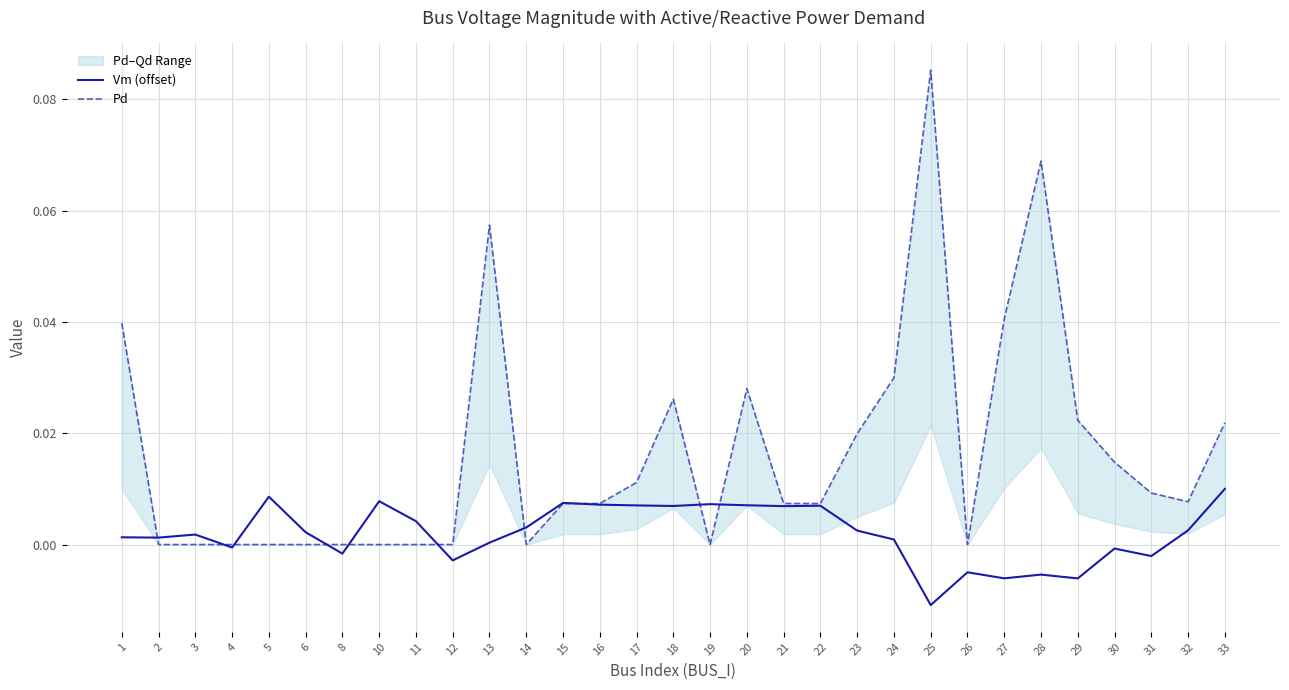

What is the sum of all Vm (offset) values?

0.1